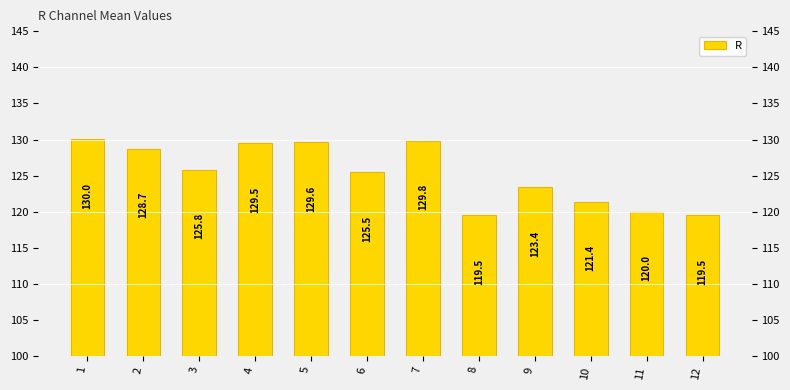

What is the difference between the maximum and minimum values?

10.5